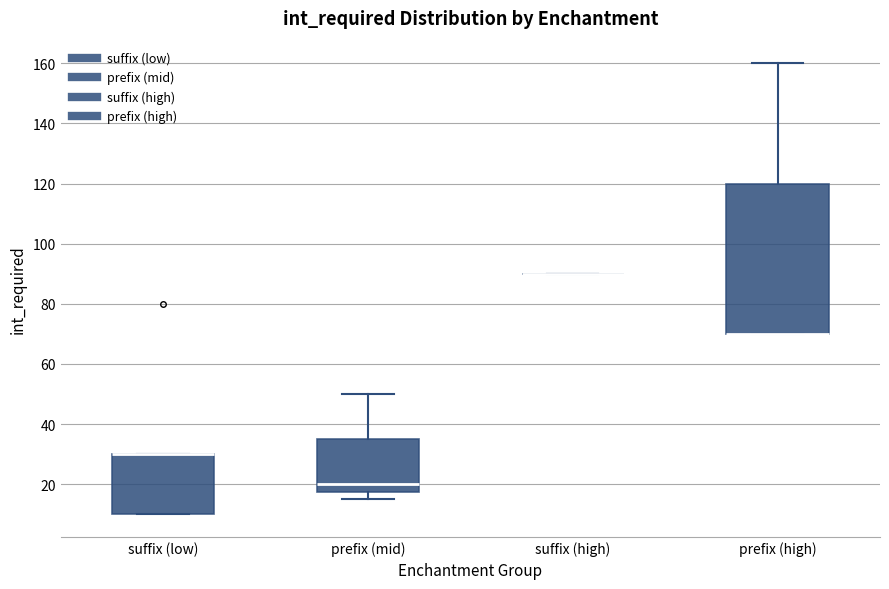

Where does the upper whisker of the box for prefix (high) end on the y-axis? The values are not printed on the chart, so give them approximately, as read against the axis.

160